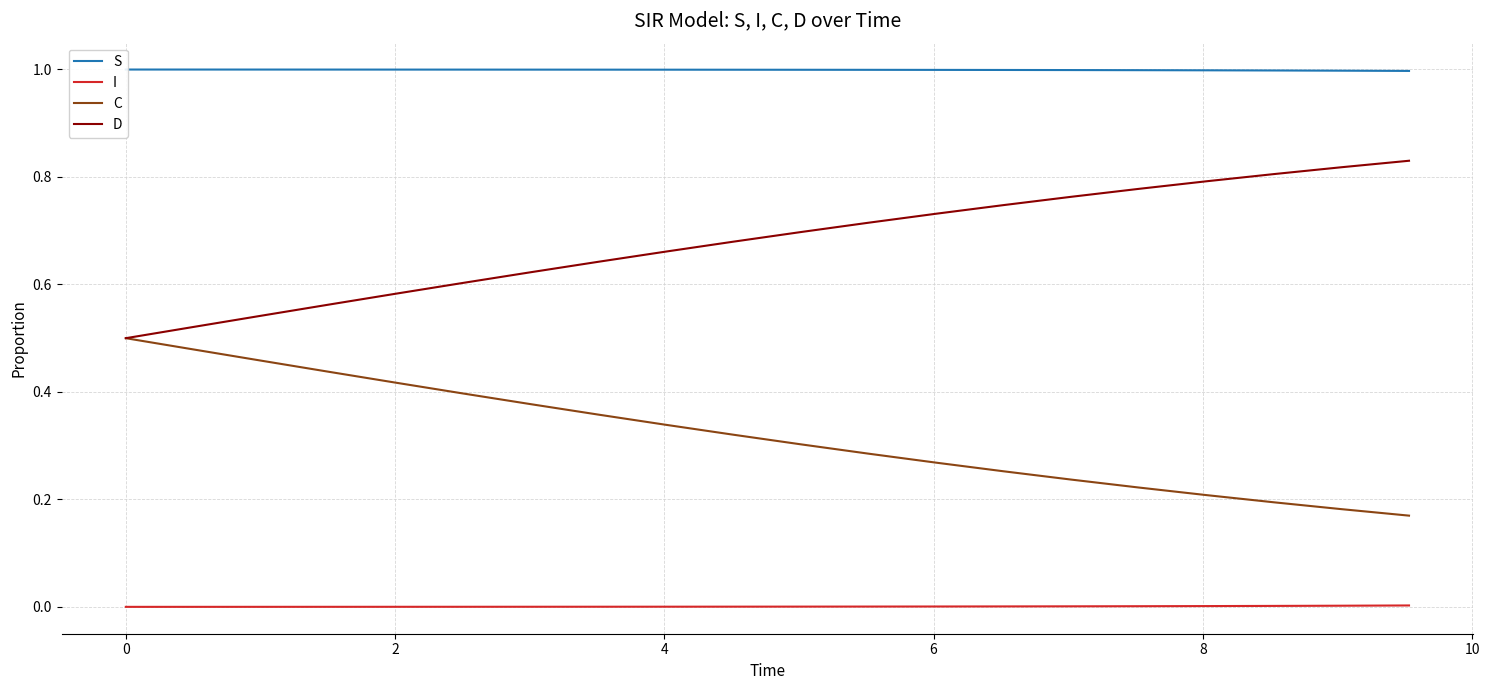

What is the minimum value for C?

0.2